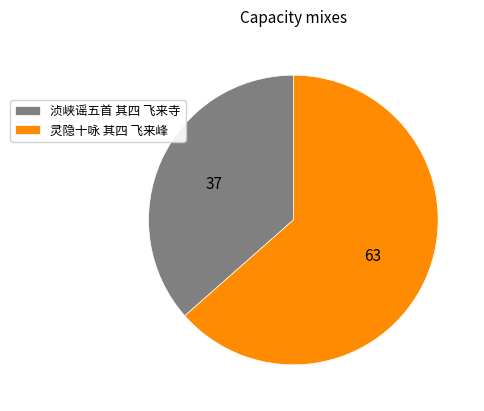

True or false: 浈峡谣五首 其四 飞来寺 accounts for 37% of the total.

True